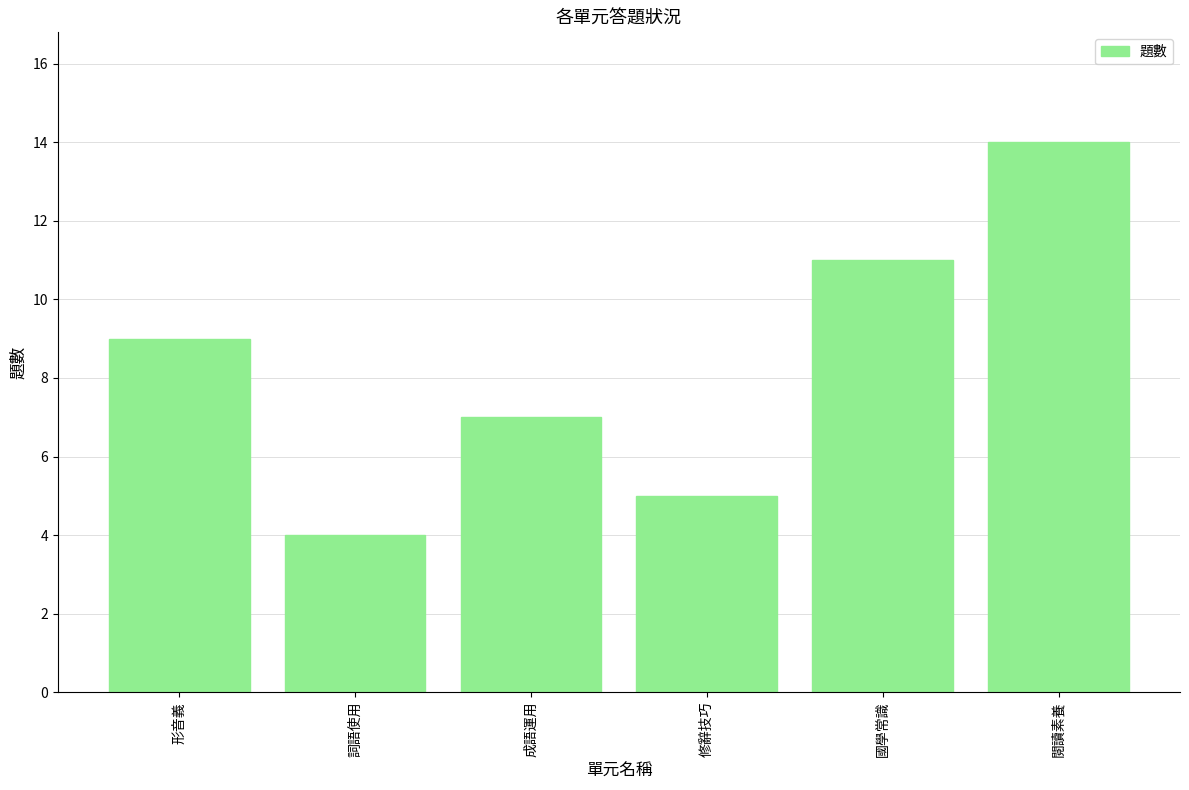

Rank the categories by value from lowest to highest.

詞語使用, 修辭技巧, 成語運用, 形音義, 國學常識, 閱讀素養